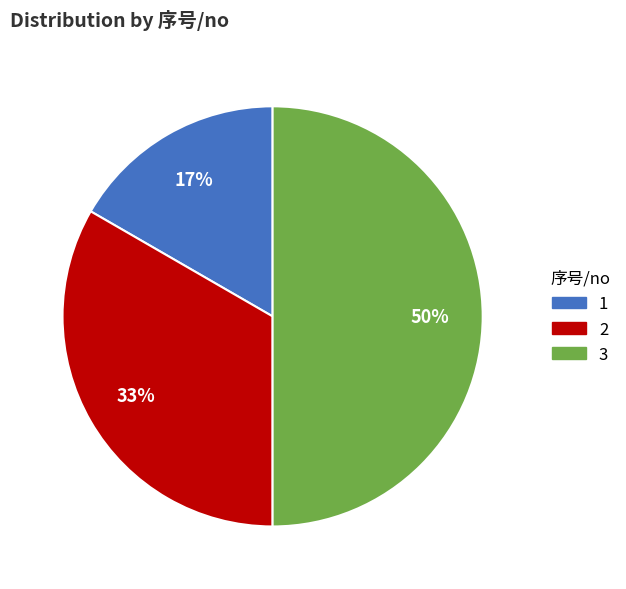

Which has a higher value, 2 or 1?

2